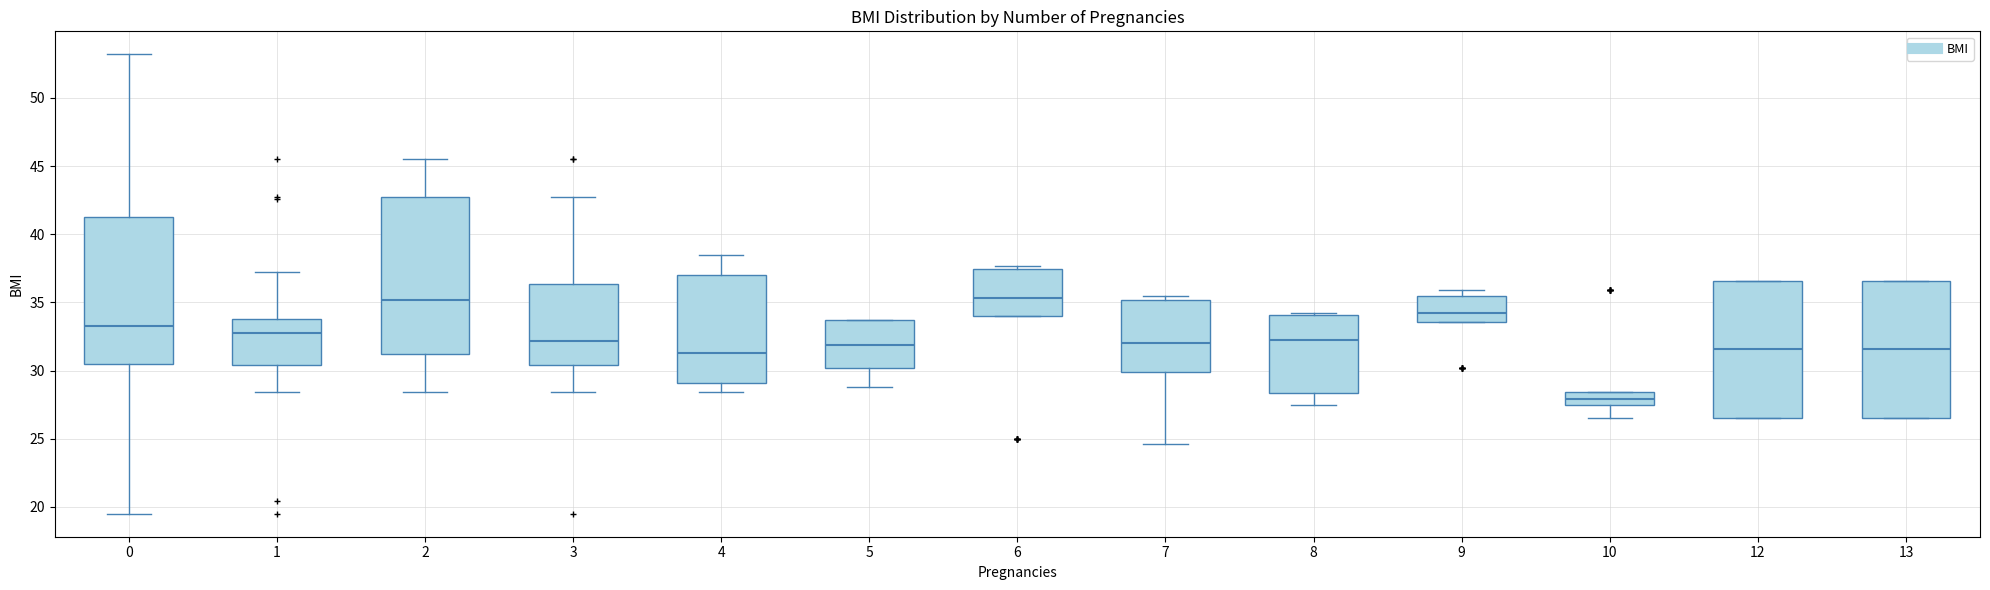

Reading left to right, transcribe this box plot: for each box, give where its median line is, the range the box spans, and where its two whiskers end, as read against the y-axis. The values are not printed on the chart, so give them approximately, as read against the axis.

0: median 33.5, box 30.5 to 41.5, whiskers 19.5 to 53.0
1: median 33.0, box 30.5 to 34.0, whiskers 28.5 to 37.0
2: median 35.0, box 31.0 to 42.5, whiskers 28.5 to 45.5
3: median 32.0, box 30.5 to 36.5, whiskers 28.5 to 42.5
4: median 31.5, box 29.0 to 37.0, whiskers 28.5 to 38.5
5: median 32.0, box 30.0 to 33.5, whiskers 29.0 to 33.5
6: median 35.5, box 34.0 to 37.5, whiskers 34.0 to 37.5 (just above the box's upper edge)
7: median 32.0, box 30.0 to 35.0, whiskers 24.5 to 35.5
8: median 32.5, box 28.5 to 34.0, whiskers 27.5 to 34.0
9: median 34.0, box 33.5 to 35.5, whiskers 33.5 to 36.0
10: median 28.0, box 27.5 to 28.5, whiskers 26.5 to 28.5
12: median 31.5, box 26.5 to 36.5, whiskers 26.5 to 36.5
13: median 31.5, box 26.5 to 36.5, whiskers 26.5 to 36.5